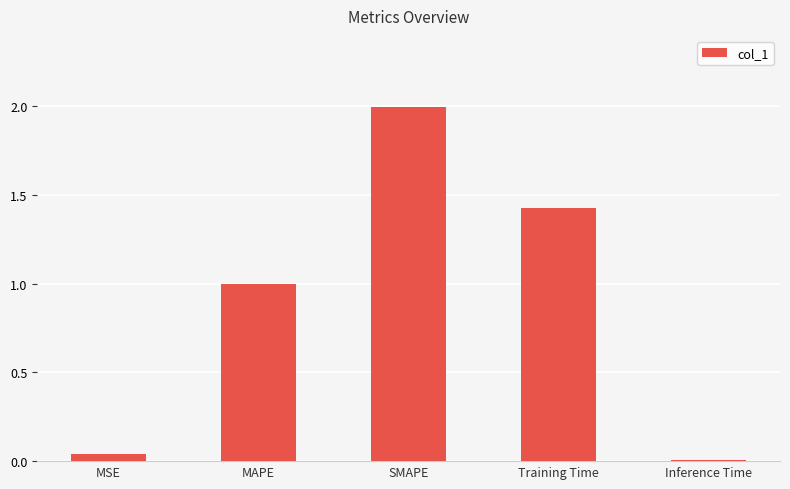

Are the bars horizontal?

No